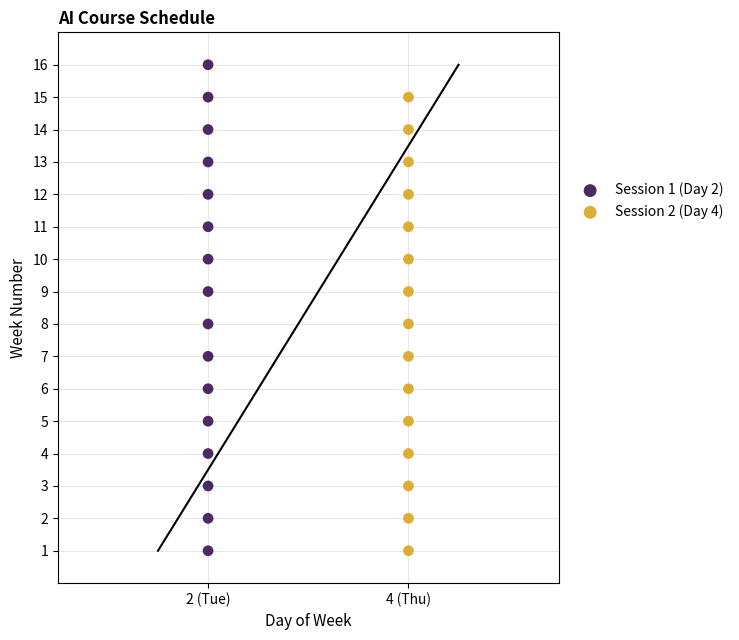

Which series has the widest spread of Y values?

Session 1 (Day 2)